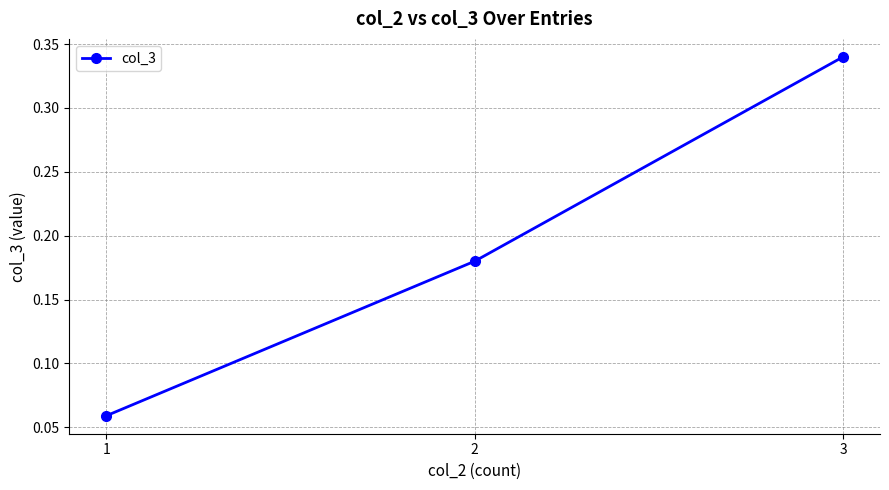

What is the sum of the values at 3 and 2?

0.5